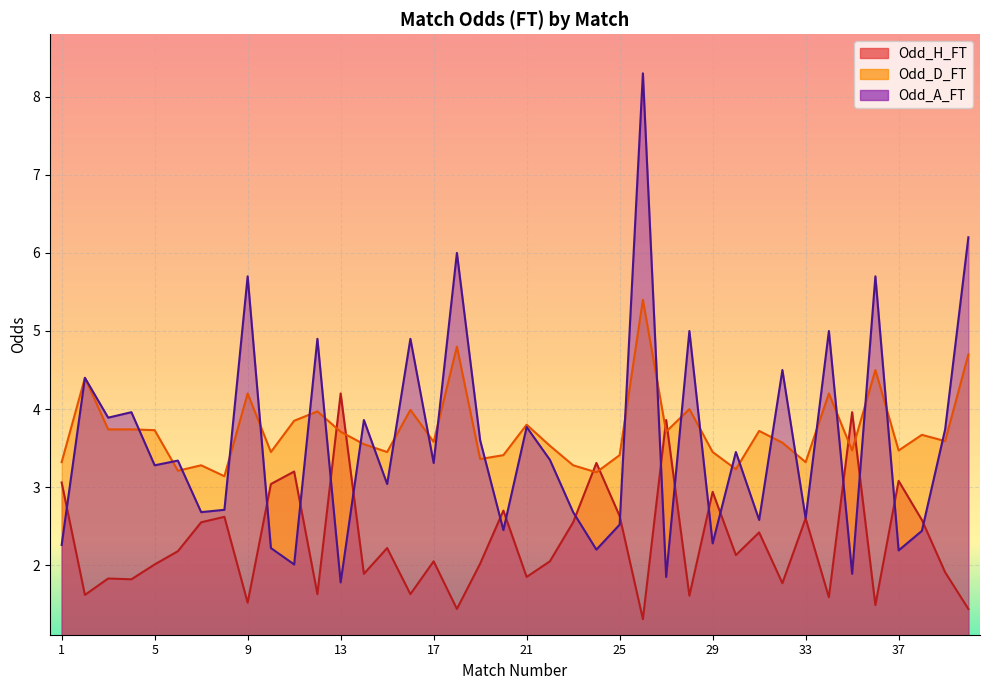

What are all the series names shown in the legend?

Odd_H_FT, Odd_D_FT, Odd_A_FT